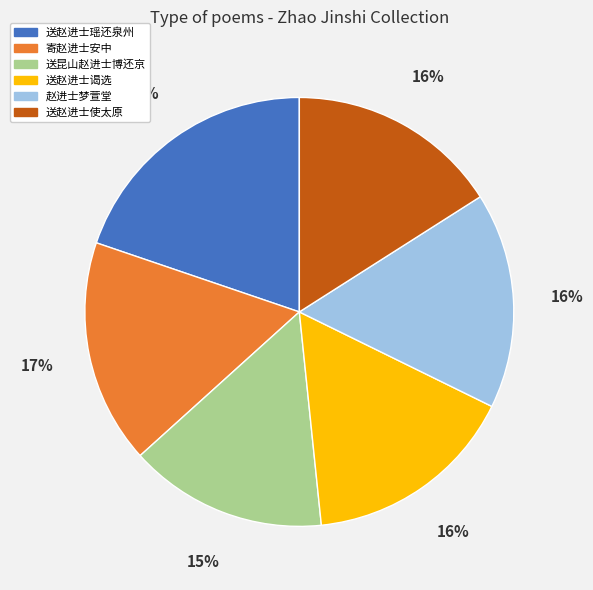

To the nearest percent, what is the difference between the 送昆山赵进士博还京 and 送赵进士瑶还泉州 slice percentages?

5%